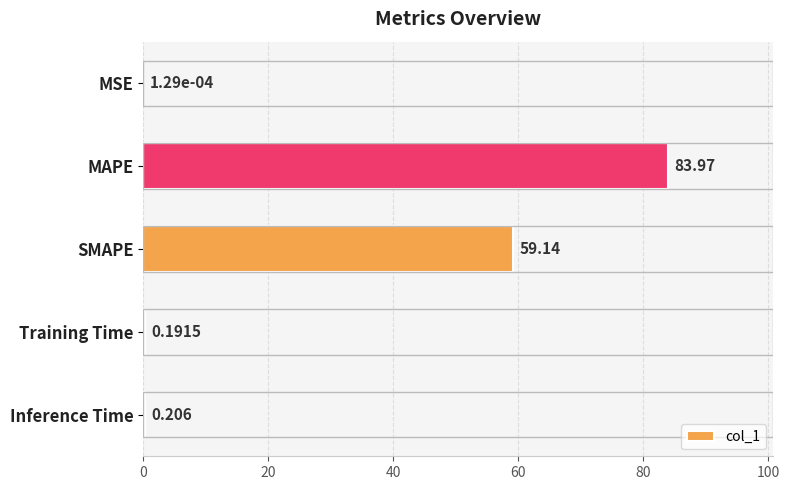

At which category does the chart reach its peak across all series?

MAPE